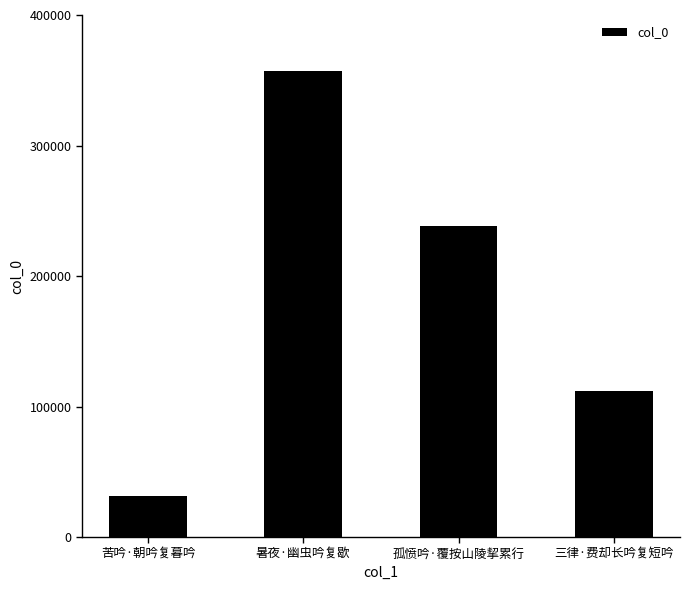

What is the difference between the maximum and minimum values?

325902